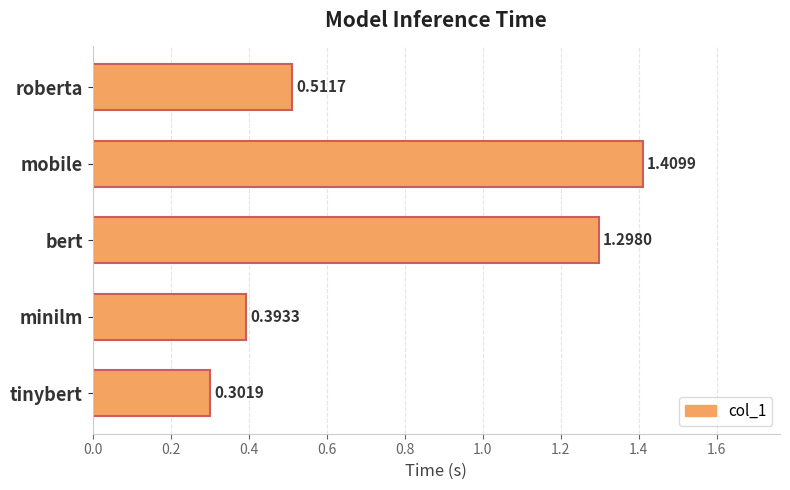

Which has a higher value, minilm or bert?

bert